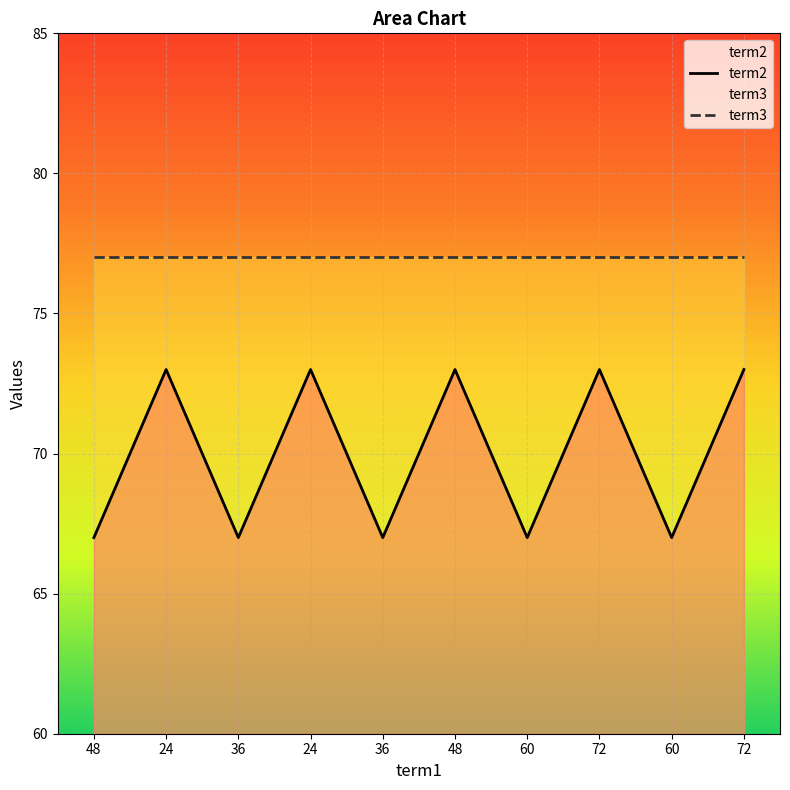

At which category does the chart reach its peak across all series?

24